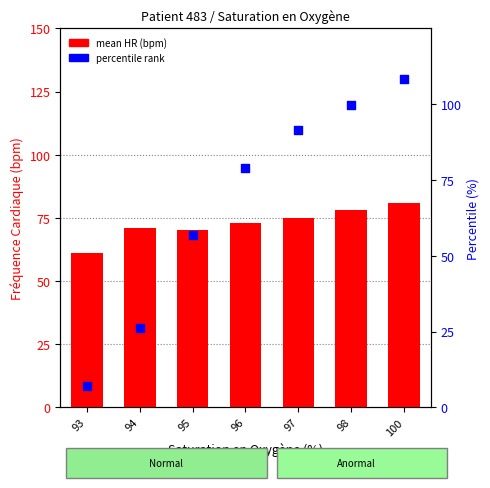

Which series reaches the minimum Y coordinate?

percentile rank